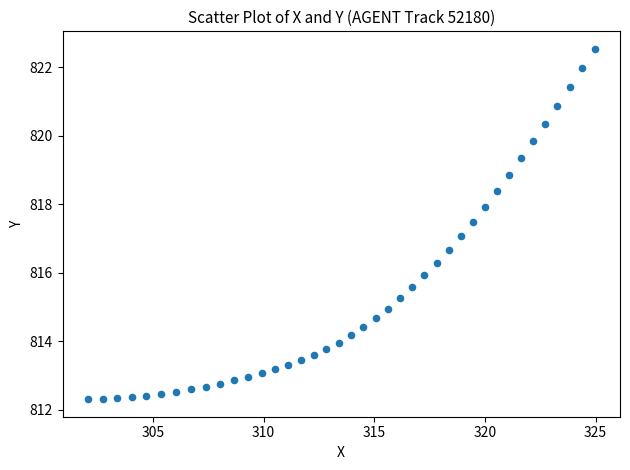

What is the range of Y values (max minus min)?

10.2